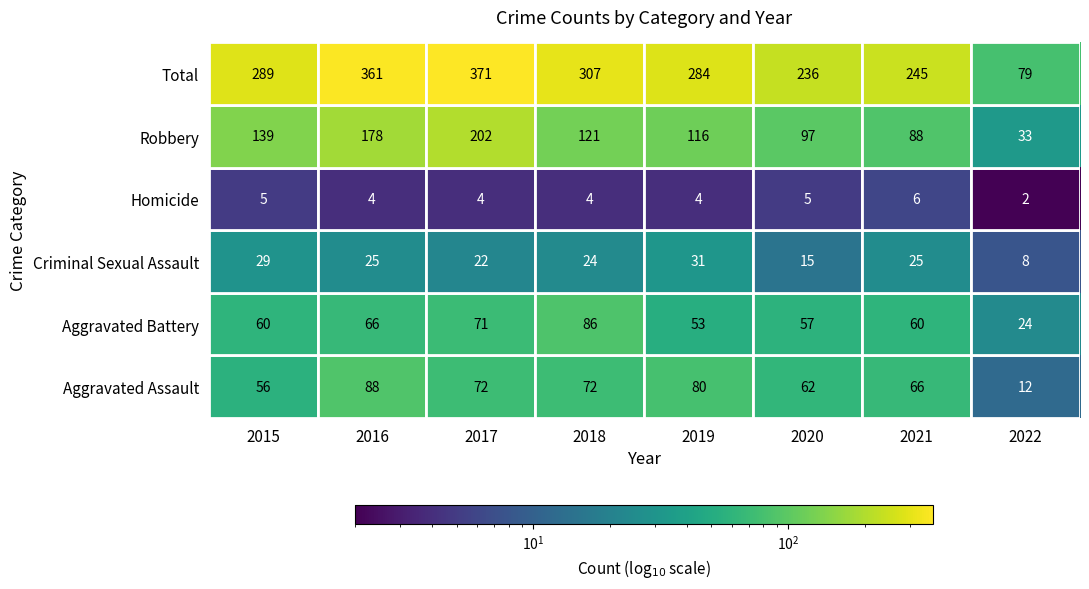

The value of Aggravated Battery at 2020 is 97. True or false?

False